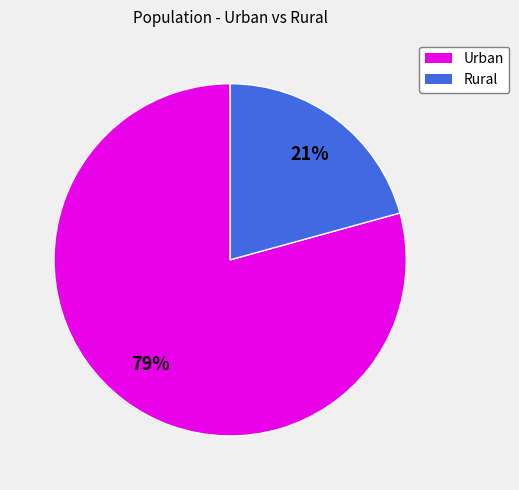

How many segments does this pie chart have?

2